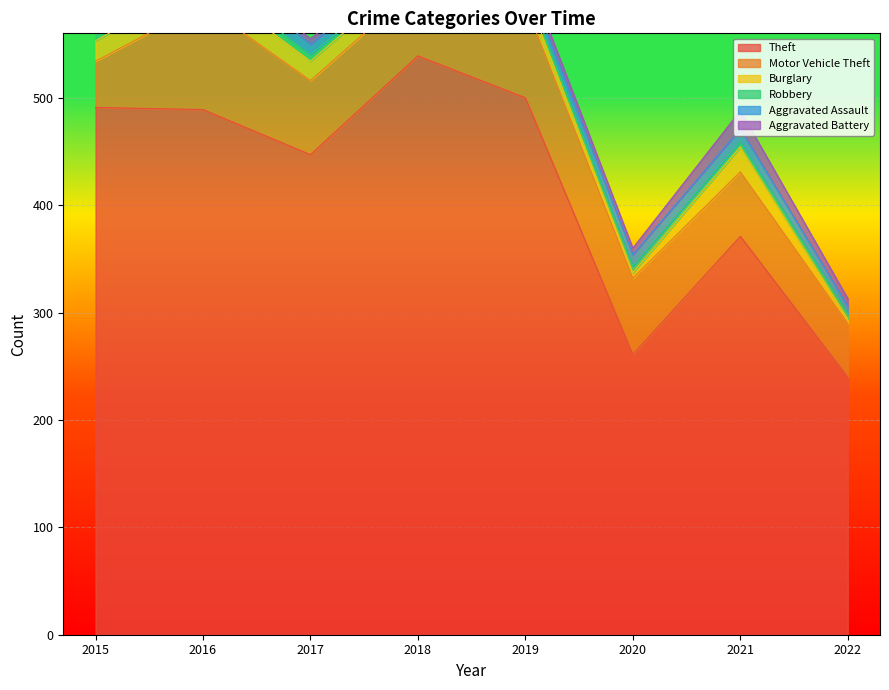

True or false: Theft and Aggravated Assault cross at least once.

False